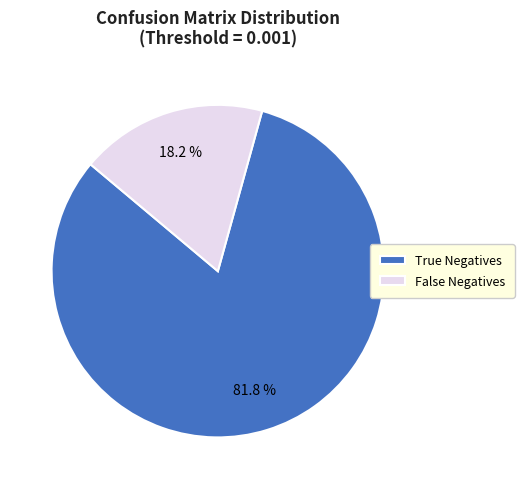

What percentage is NOT represented by False Negatives?

81.8%